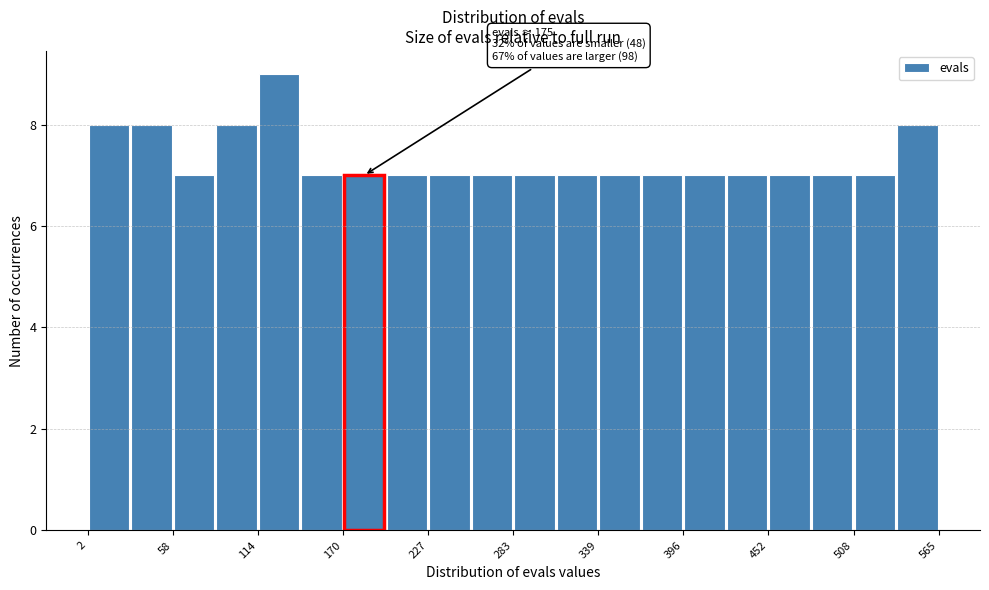

Around what value on the x-axis is the tallest bar? Give the approximate position of its centre, as read against the axis.

130